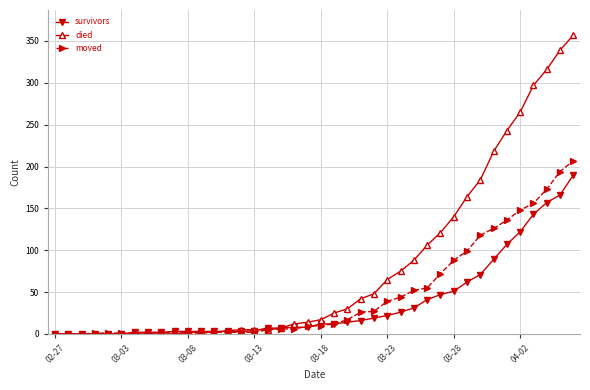

Which series has the largest total across all categories?

died